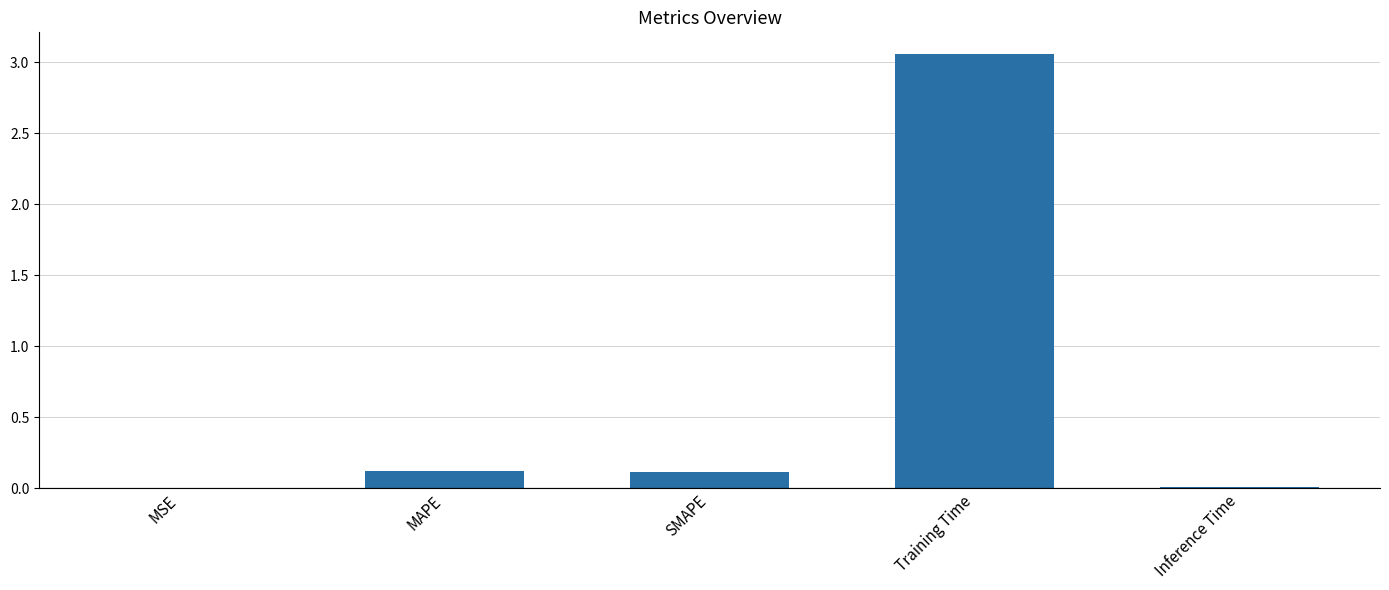

The value at SMAPE is 0.1. True or false?

True